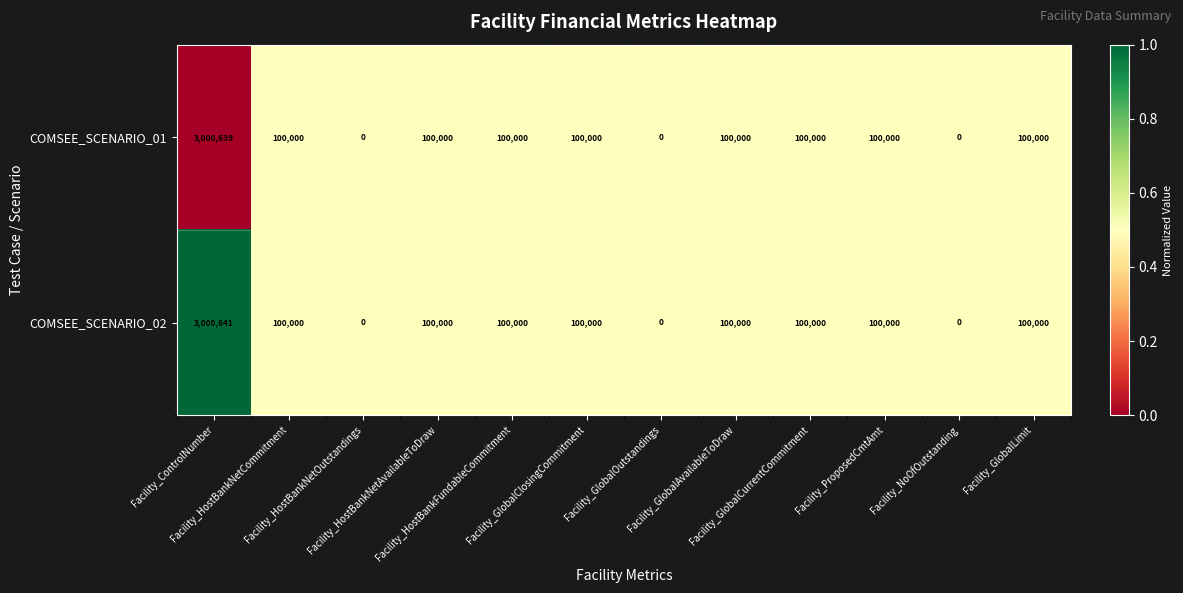

Which series has the largest total across all categories?

COMSEE_SCENARIO_02